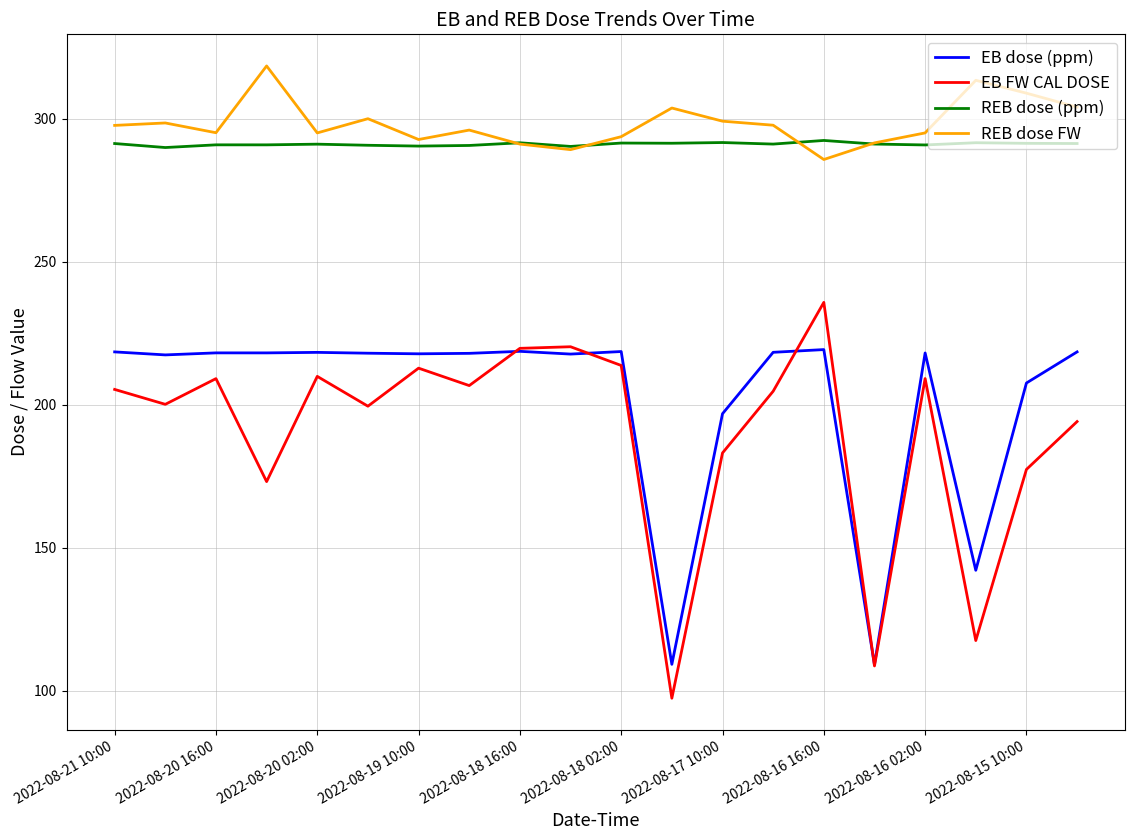

In EB FW CAL DOSE, how many points are lower than both neighbors (excluding endpoints)?

7